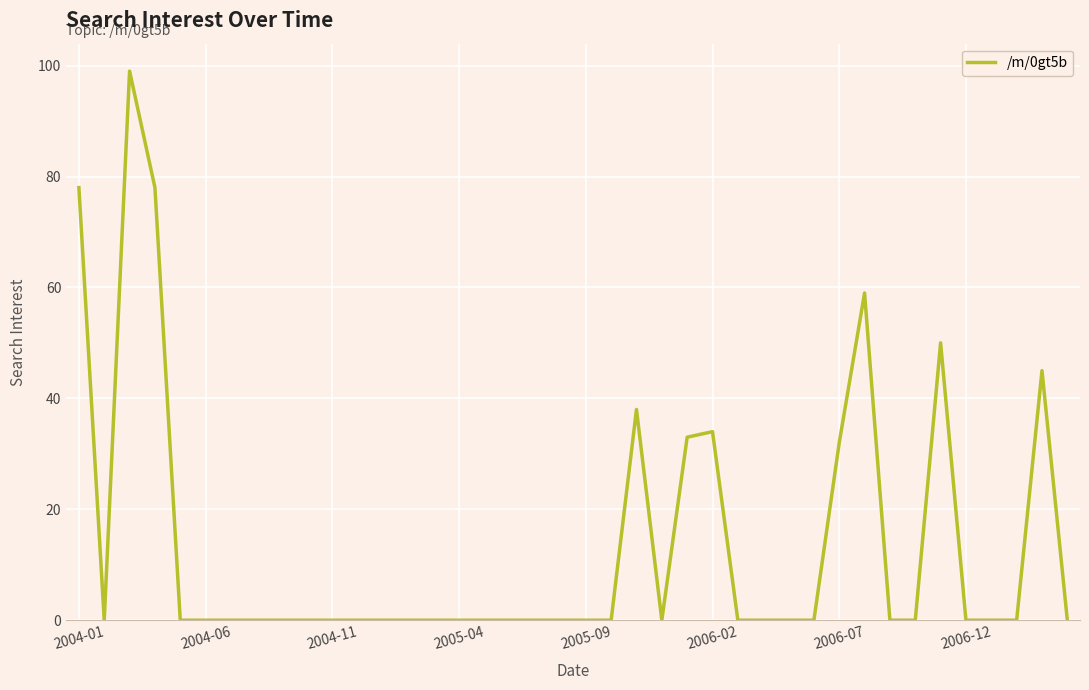

How many lines are shown in the chart?

1